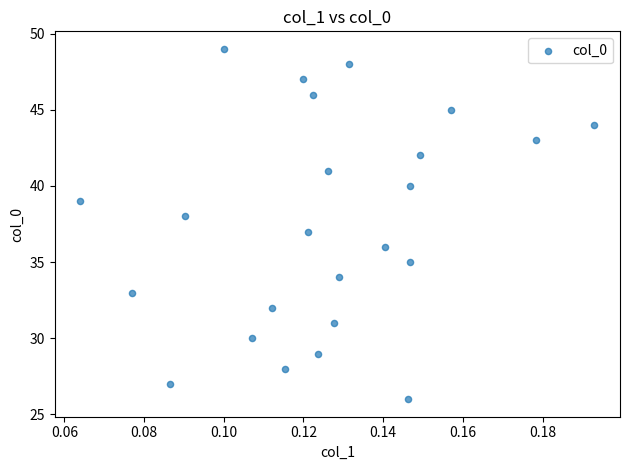

What is the range of Y values (max minus min)?

23